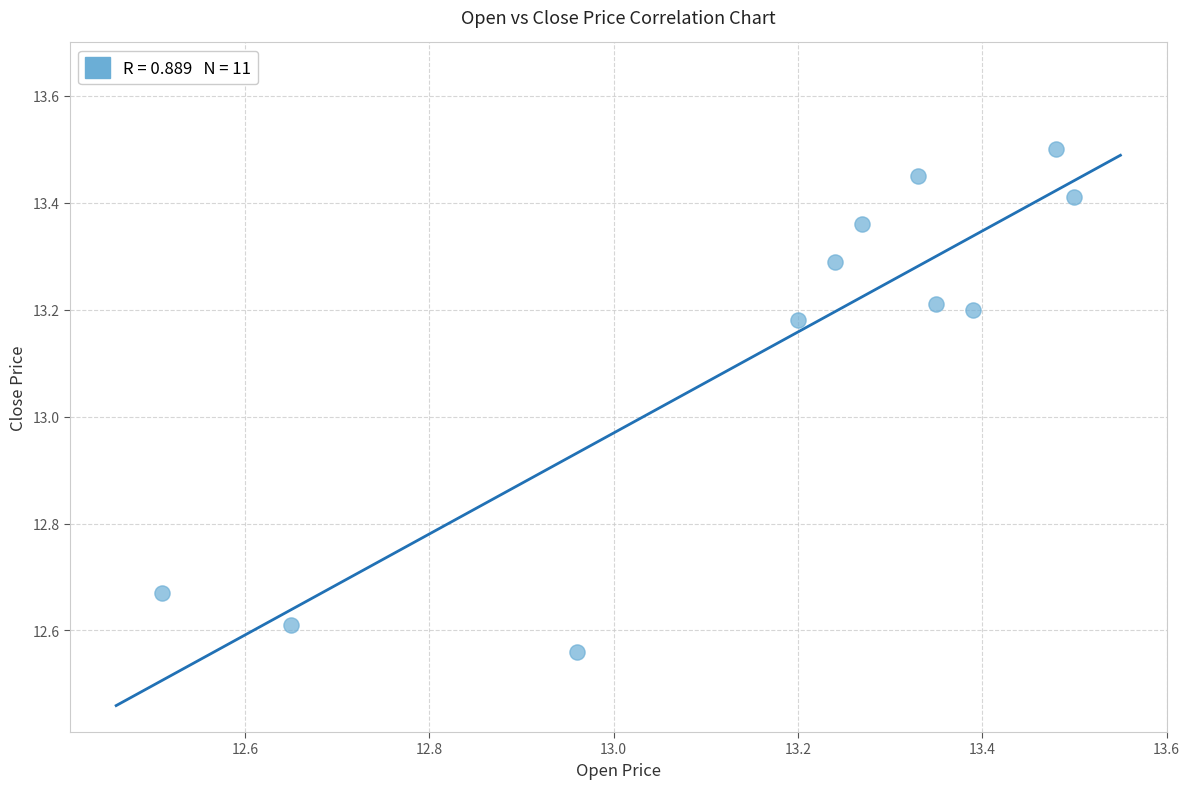

What is the average Y value?

13.1